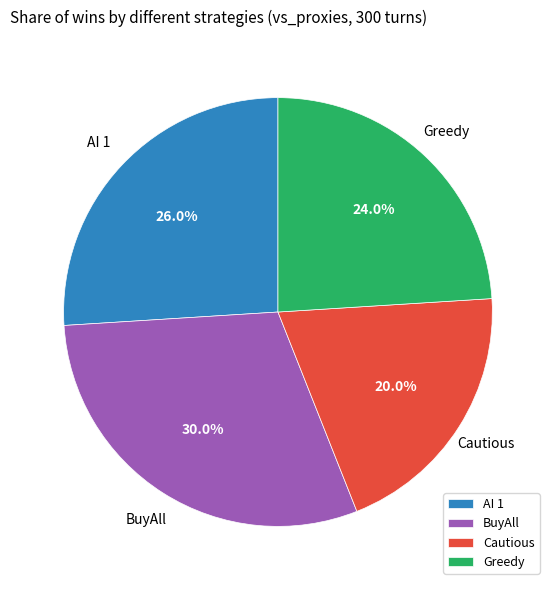

How many slices are in this pie chart?

4